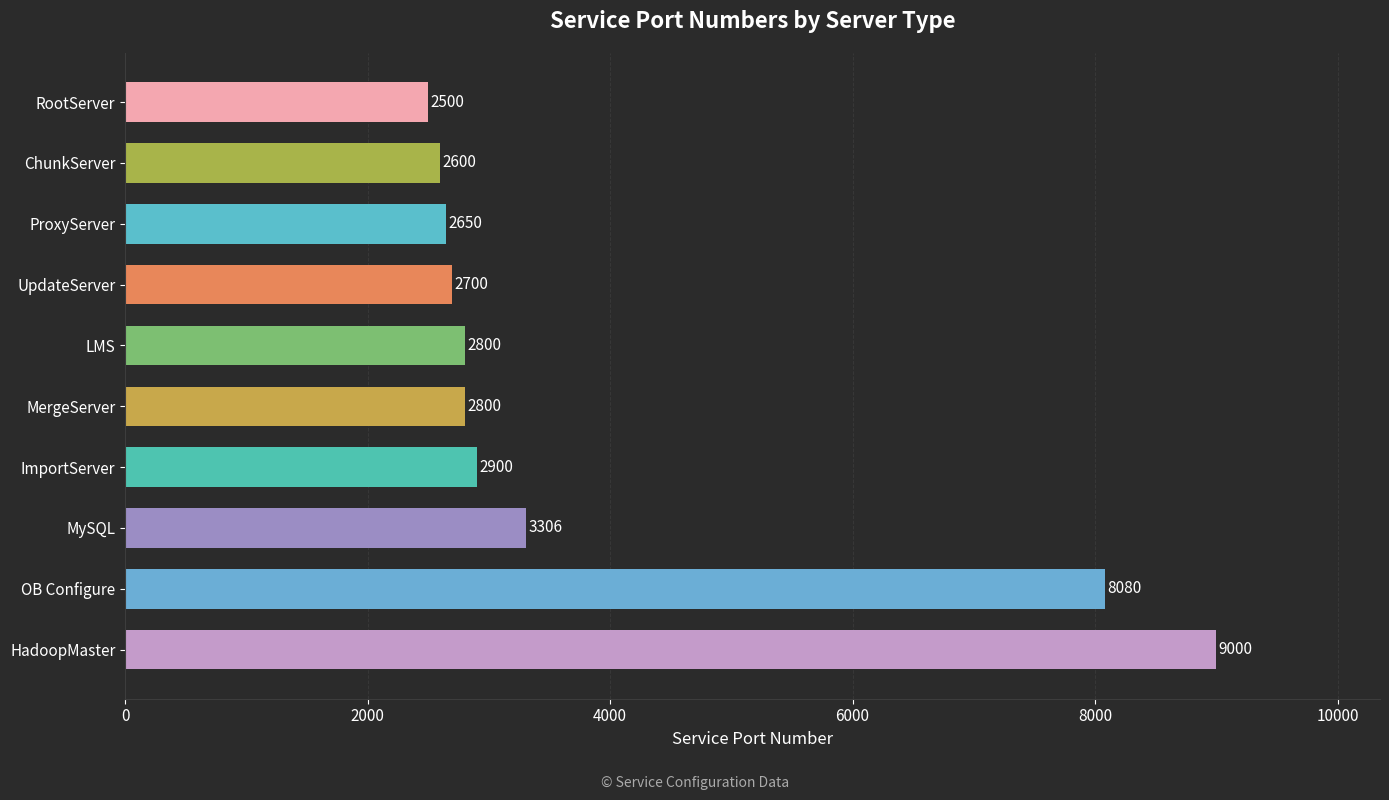

The value at ChunkServer is 2600. True or false?

True